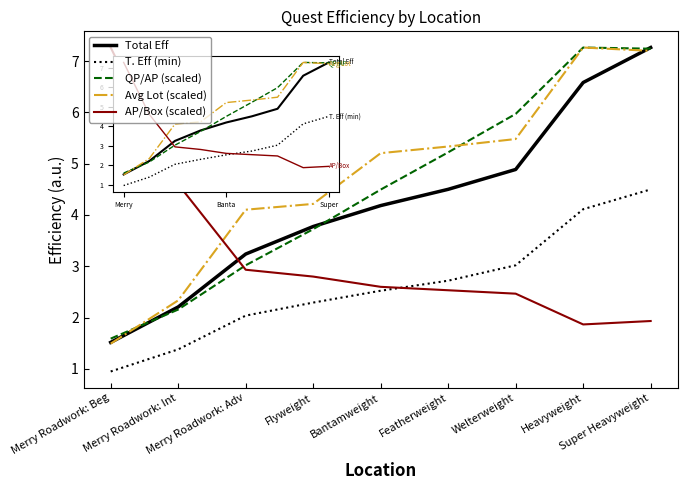

Rank the series at Welterweight from highest to lowest value.

QP/AP (scaled), Avg Lot (scaled), Total Eff, T. Eff (min), AP/Box (scaled)